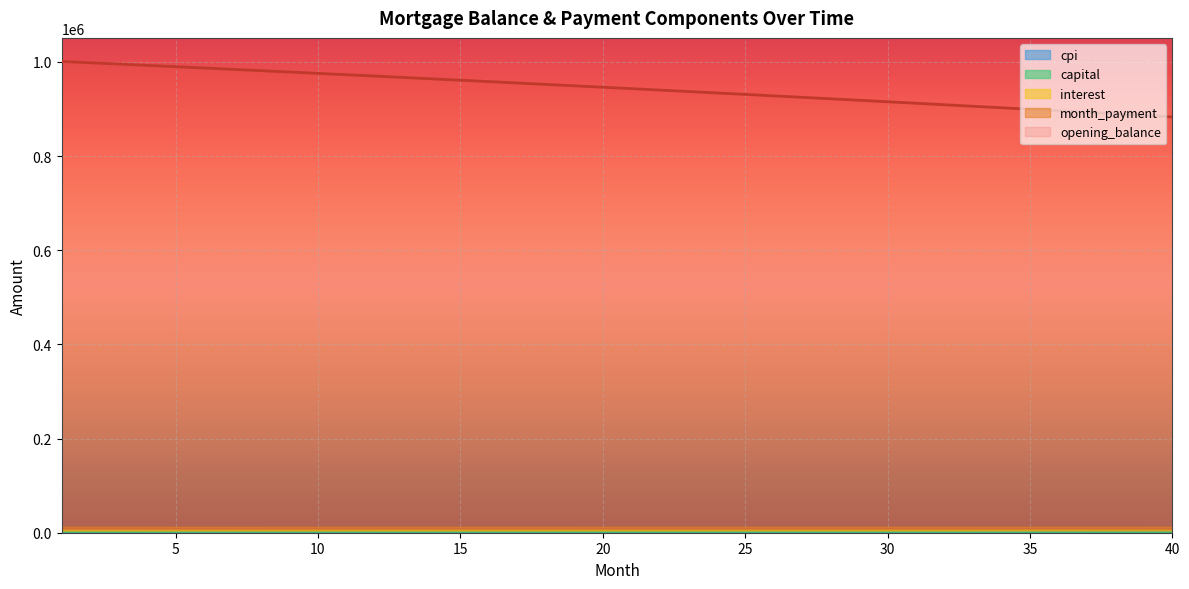

Which has a higher value, 6 or 36?

6